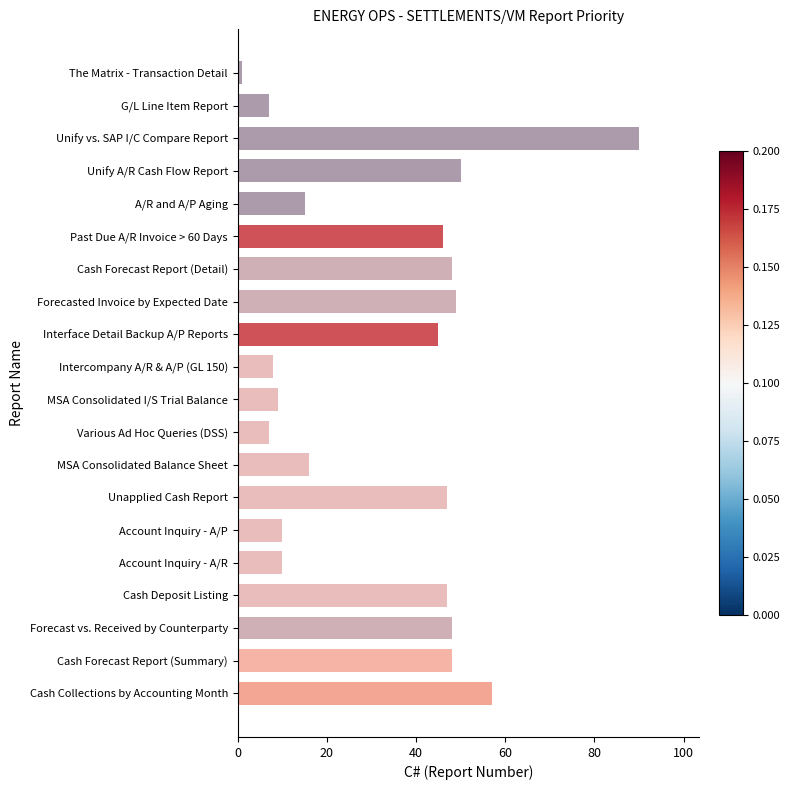

What is the change in value from A/R and A/P Aging to Forecast vs. Received by Counterparty?

+33